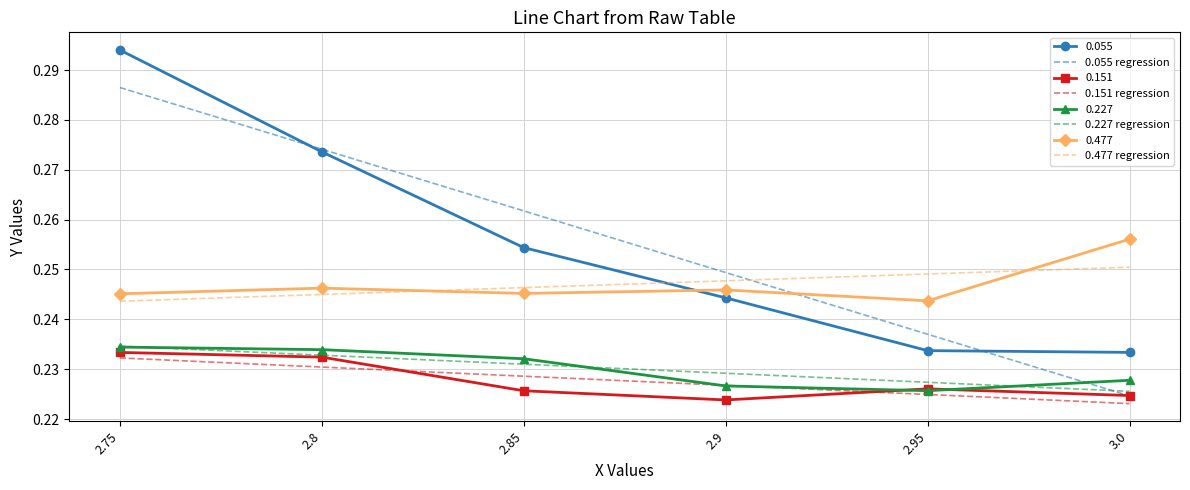

How many data points does each series have?

6